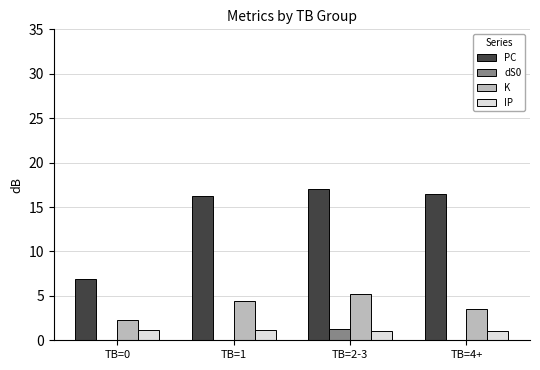

Read the K value at TB=0.

2.3